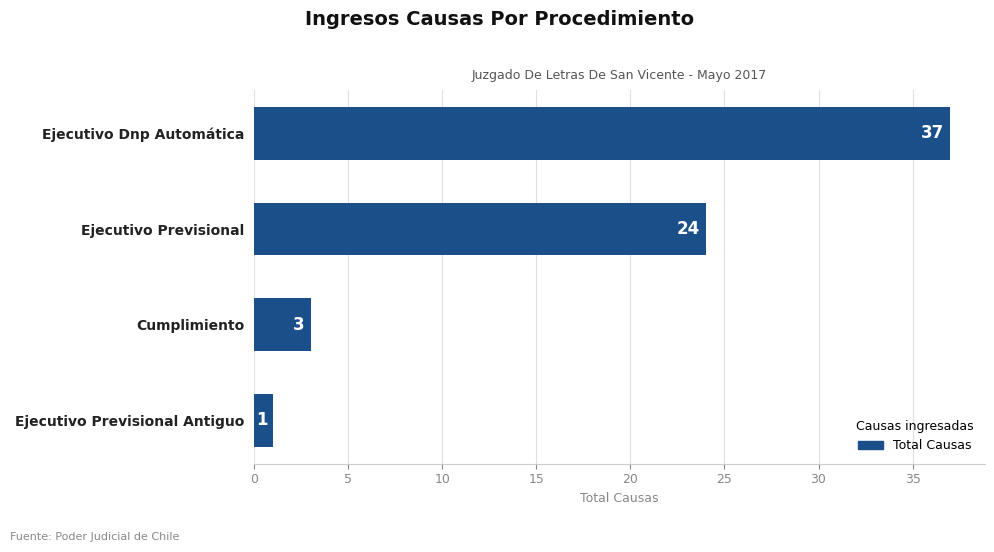

What is the difference between the maximum and second lowest values?

34